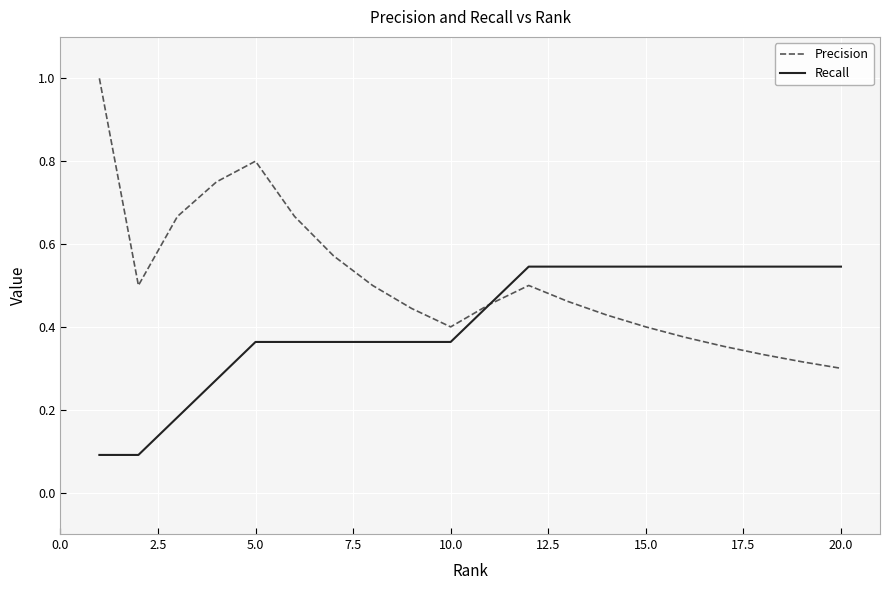

Which series has the largest total across all categories?

Precision